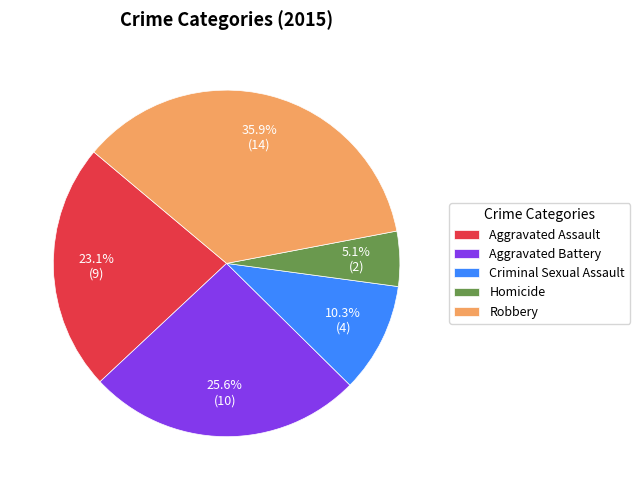

Does Aggravated Assault represent more than half of the total?

No